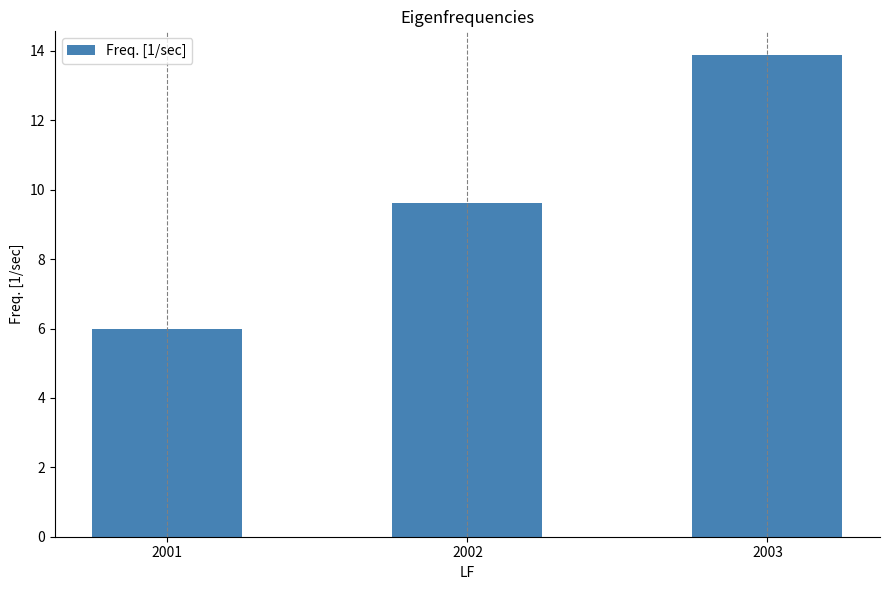

How many bars are there in total?

3